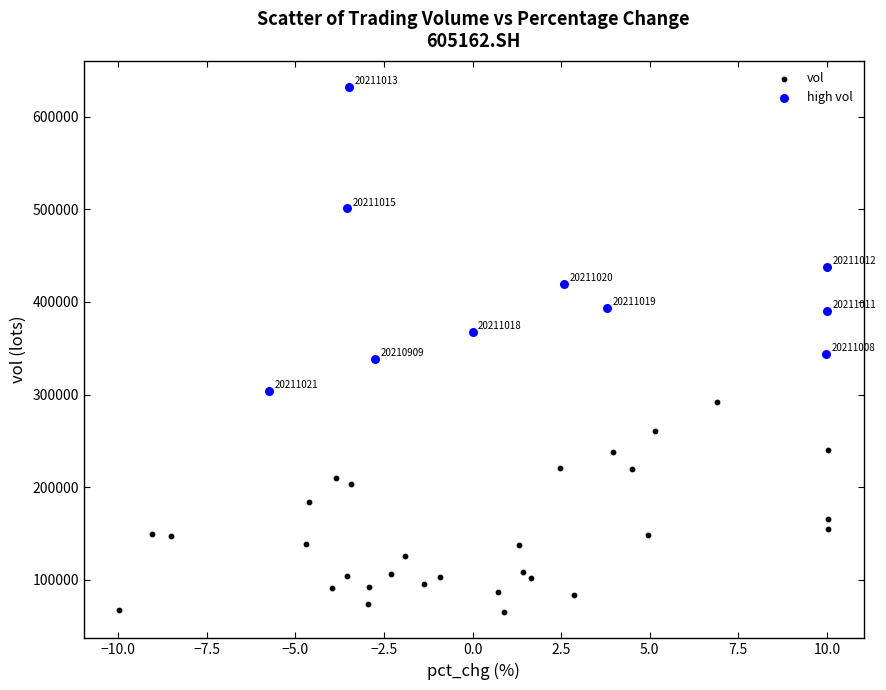

What are all the series names shown in the legend?

vol, high vol